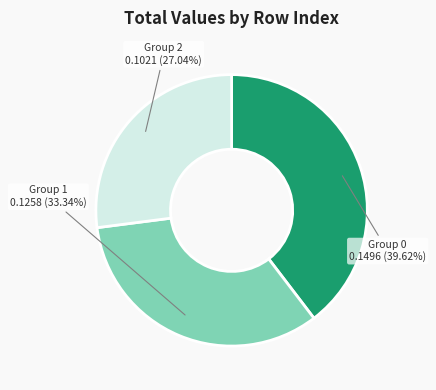

Is there a majority slice in this chart?

No